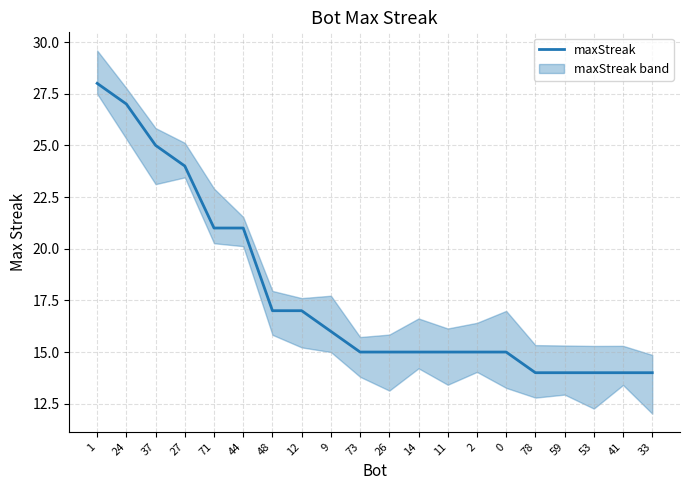

What is the minimum value shown in the chart?

14